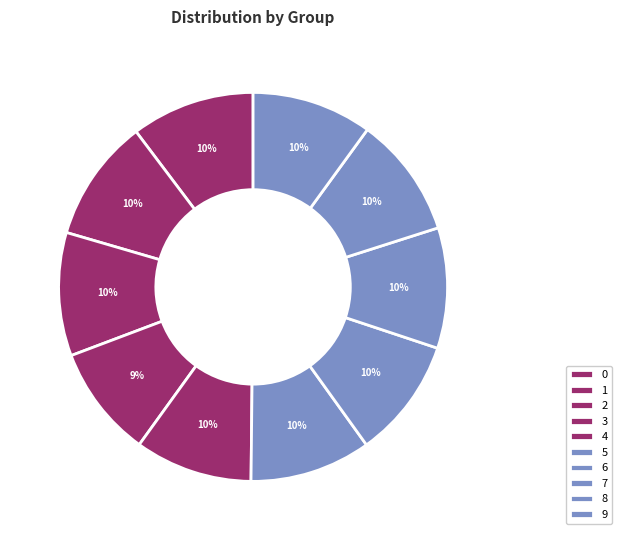

Does 9 represent more than half of the total?

No